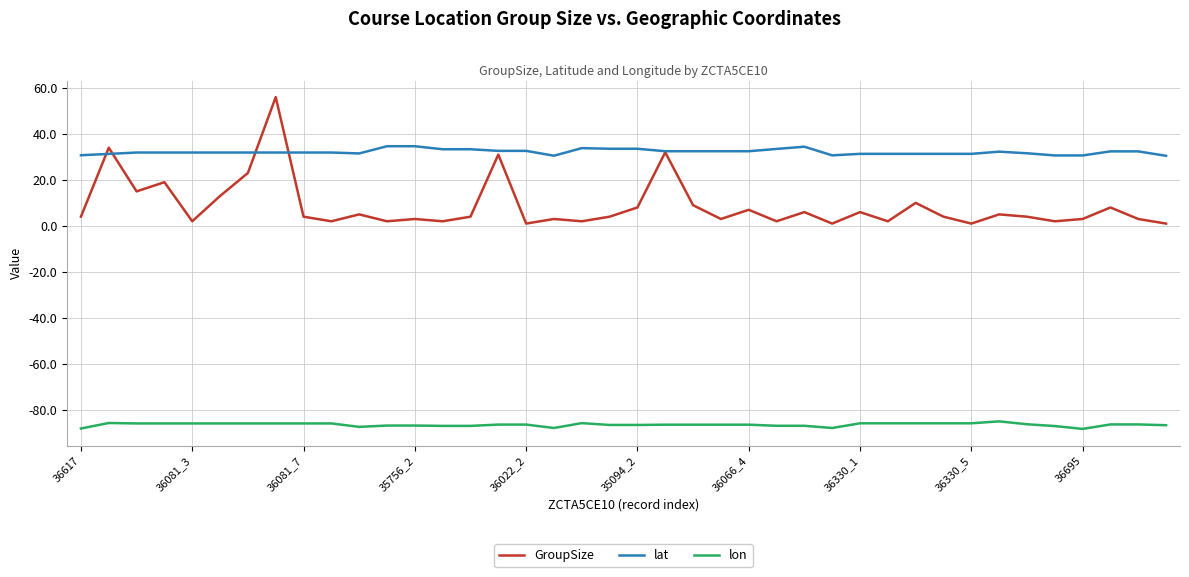

True or false: lon and GroupSize intersect in this chart.

False